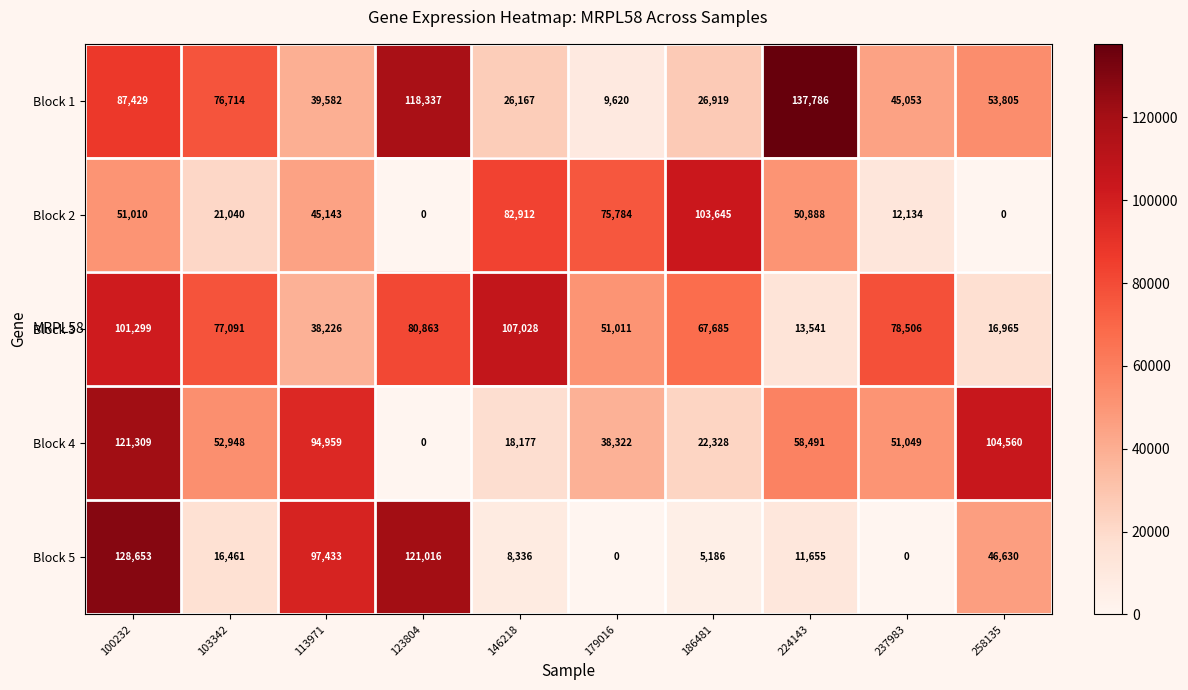

Which series has the largest range (max minus min)?

Block 5